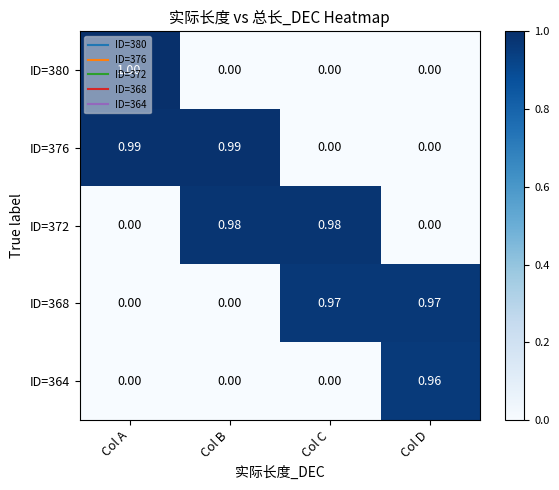

How many values in ID=368 are above zero?

2